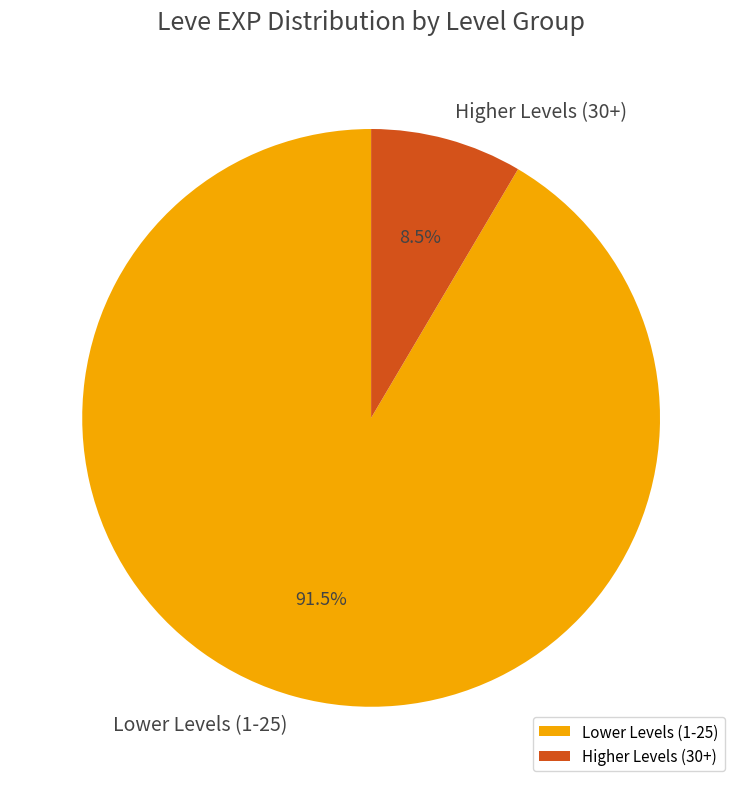

Do Lower Levels (1-25) and Higher Levels (30+) together represent more than half of the pie?

Yes